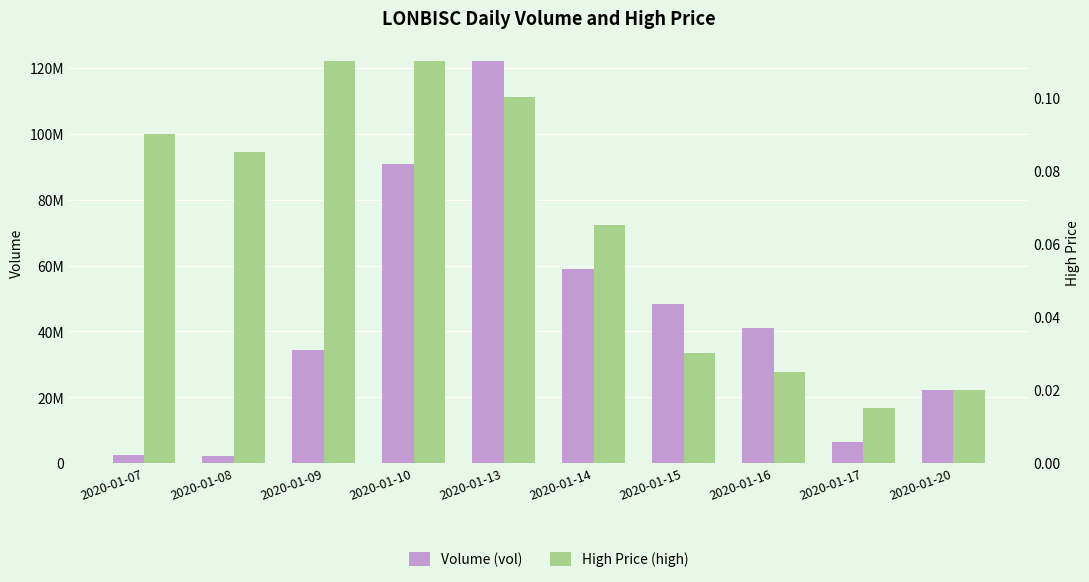

At which category is the sum across all series the highest?

2020-01-13